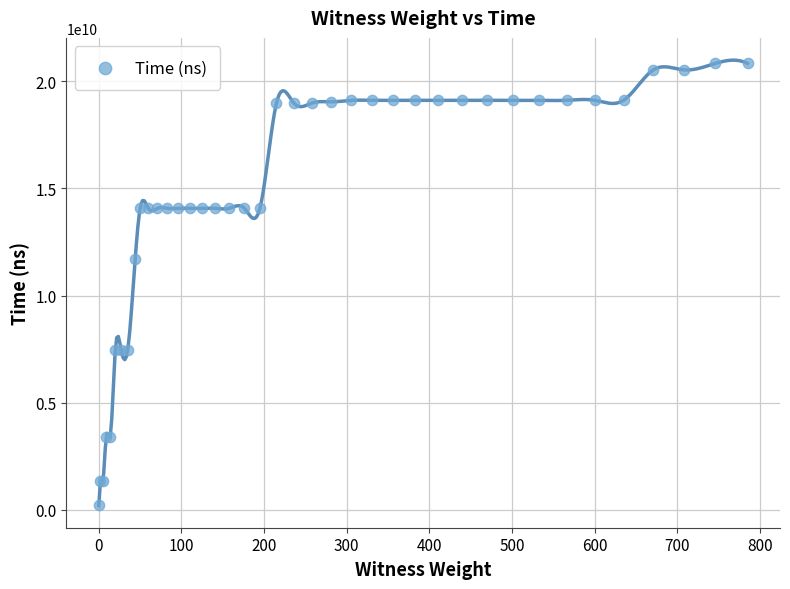

What Y value in the scatter plot is closest to 10516553150?

11689484000